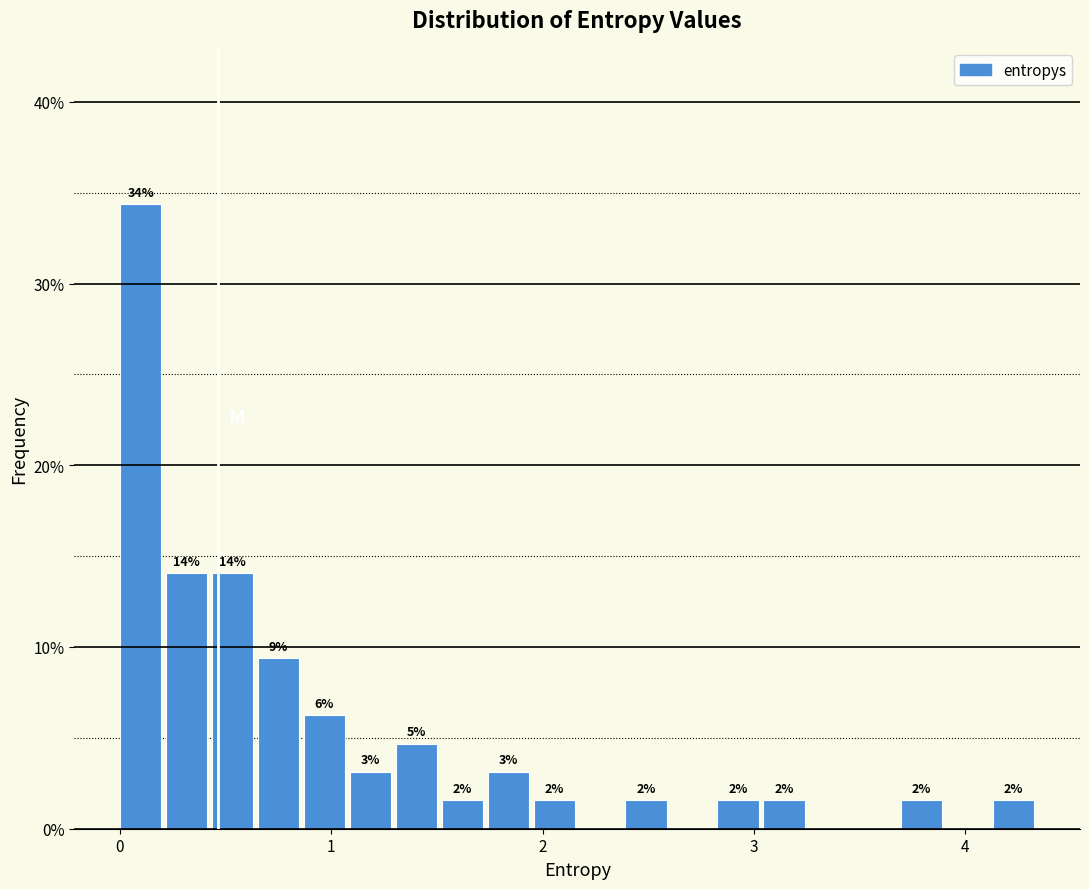

Around what value on the x-axis is the tallest bar? Give the approximate position of its centre, as read against the axis.

0.1